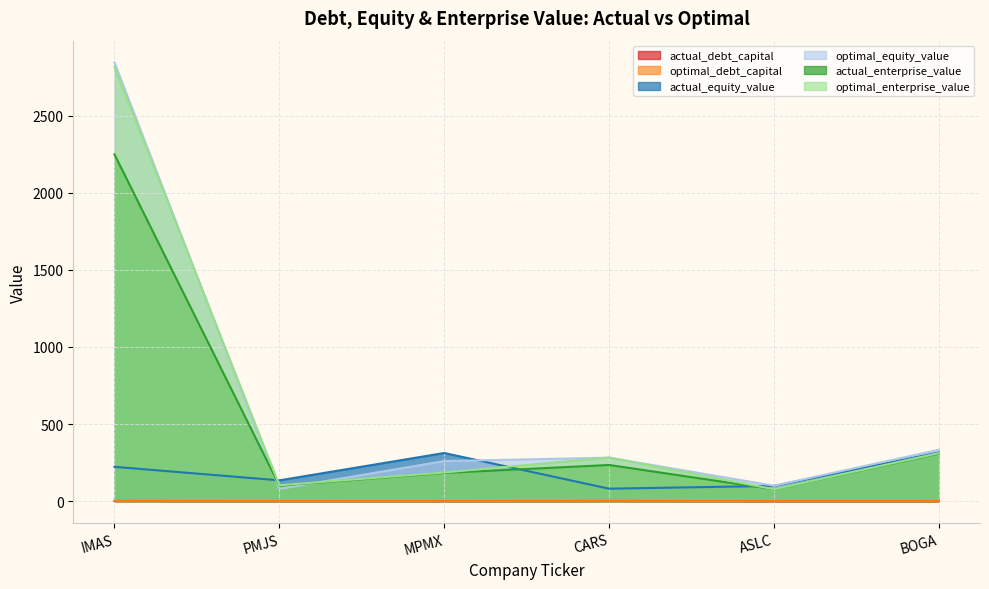

At how many categories does at least one series exceed 1460?

1